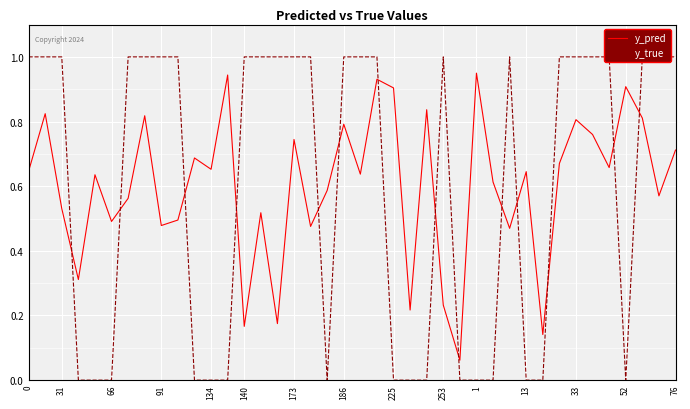

True or false: y_pred has a value of 0.1 at 140.

False